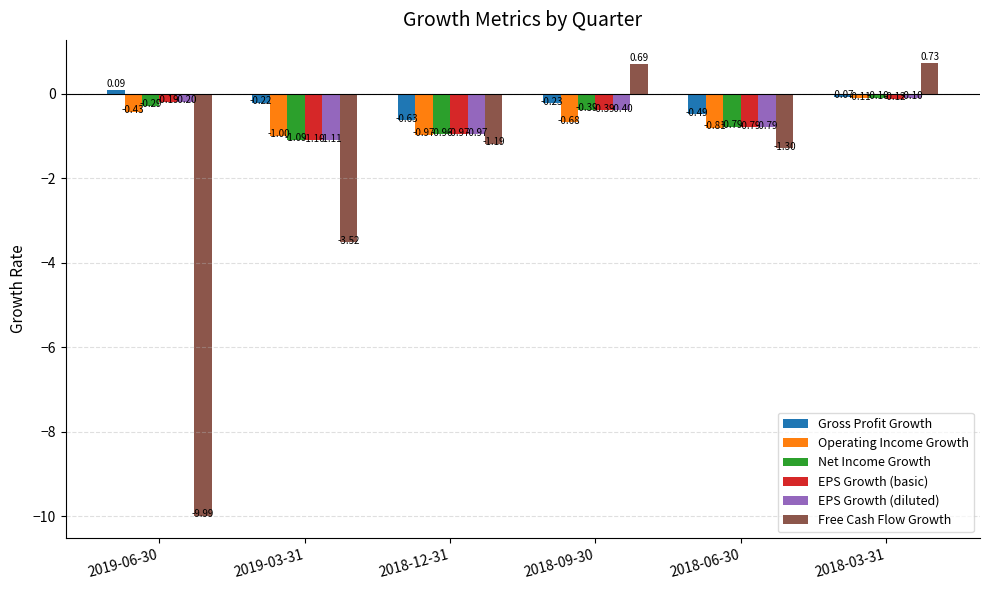

How many values in Free Cash Flow Growth are below zero?

4